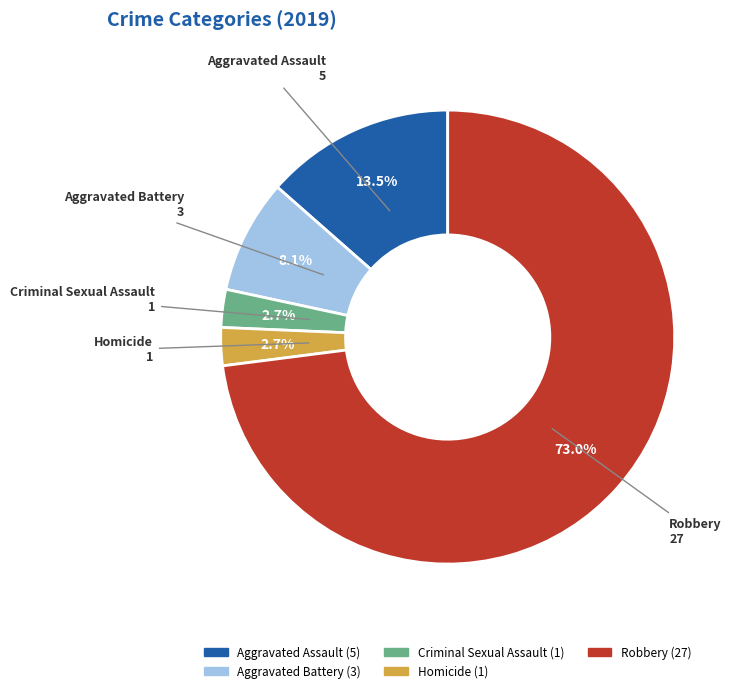

Does Robbery account for over 50% of the chart?

Yes